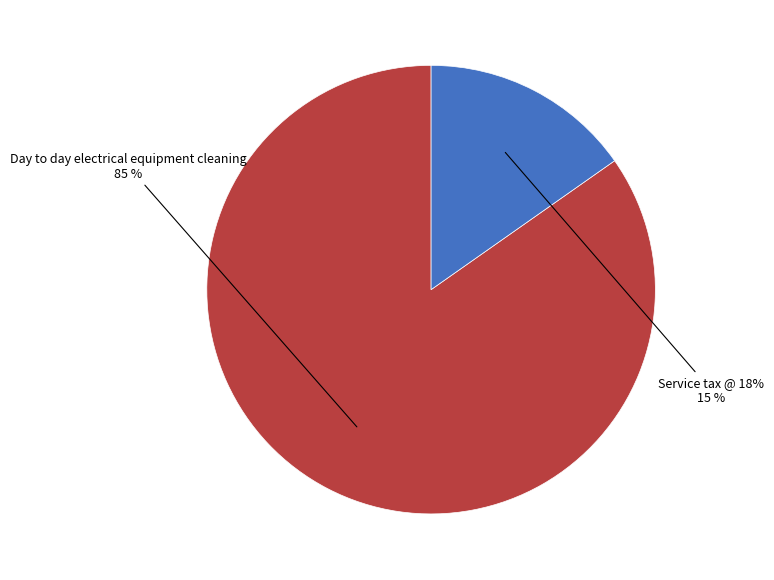

To the nearest percent, what is the average slice percentage?

50%